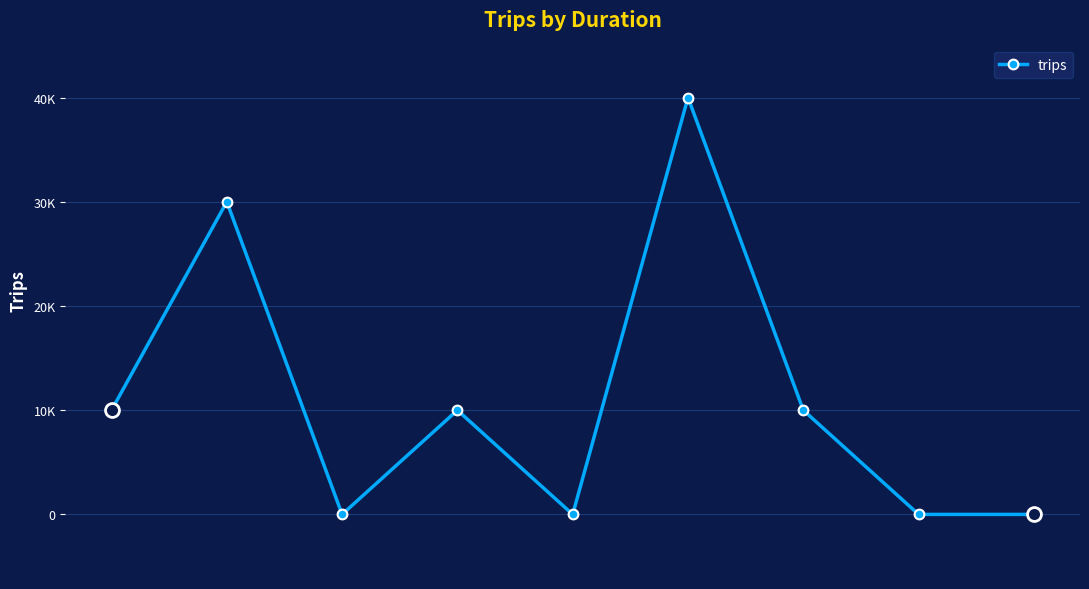

Is this an area chart (filled region under the line)?

No